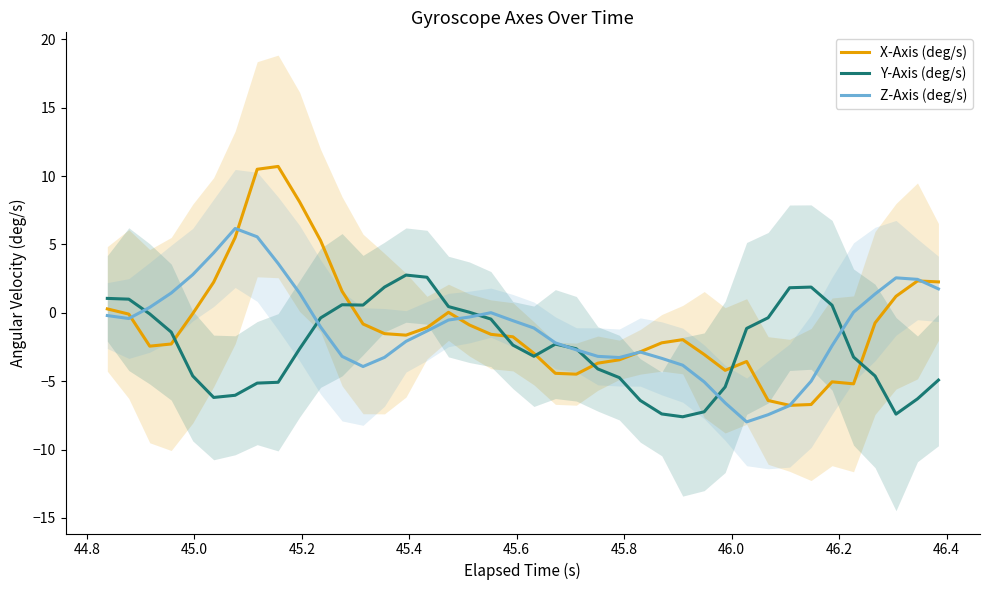

What is the maximum value for X-Axis (deg/s)?

10.7